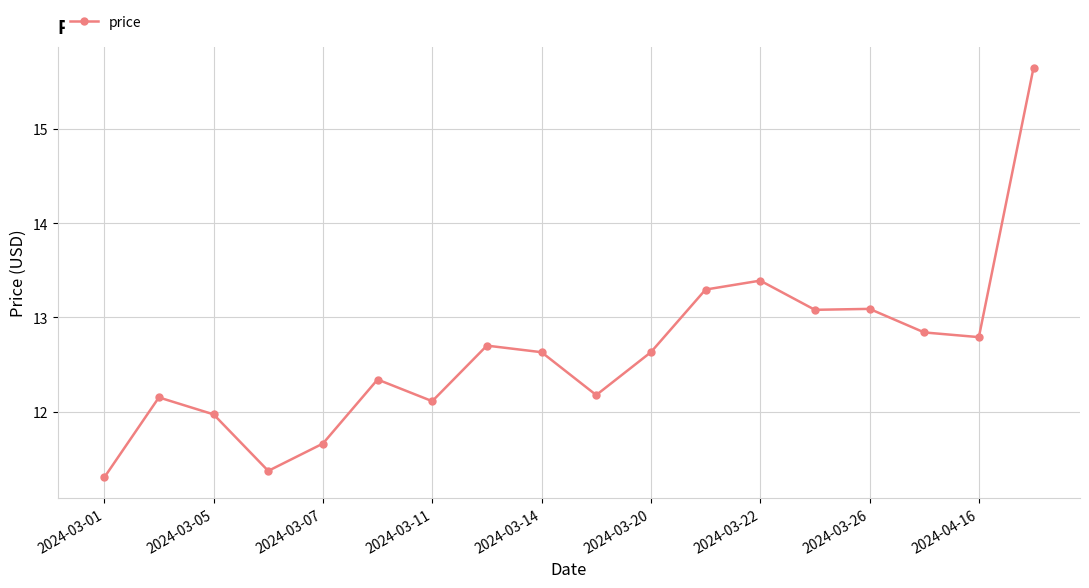

True or false: the data has more than 1 interior local peaks.

True